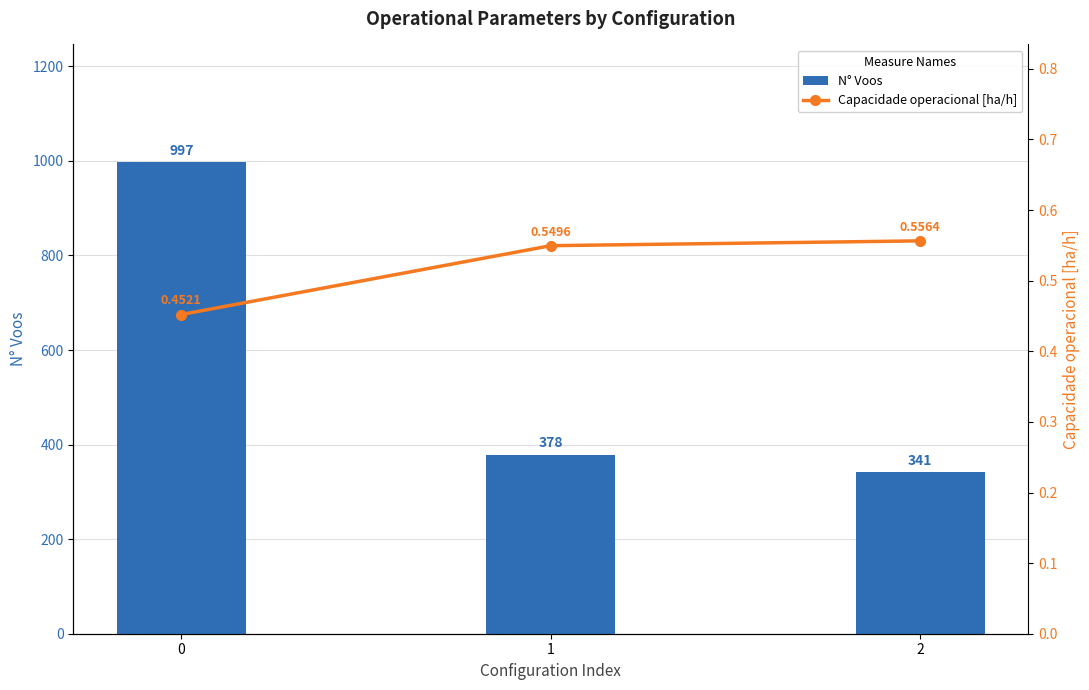

What is the difference between the maximum and minimum values in the Capacidade operacional [ha/h] series?

0.1